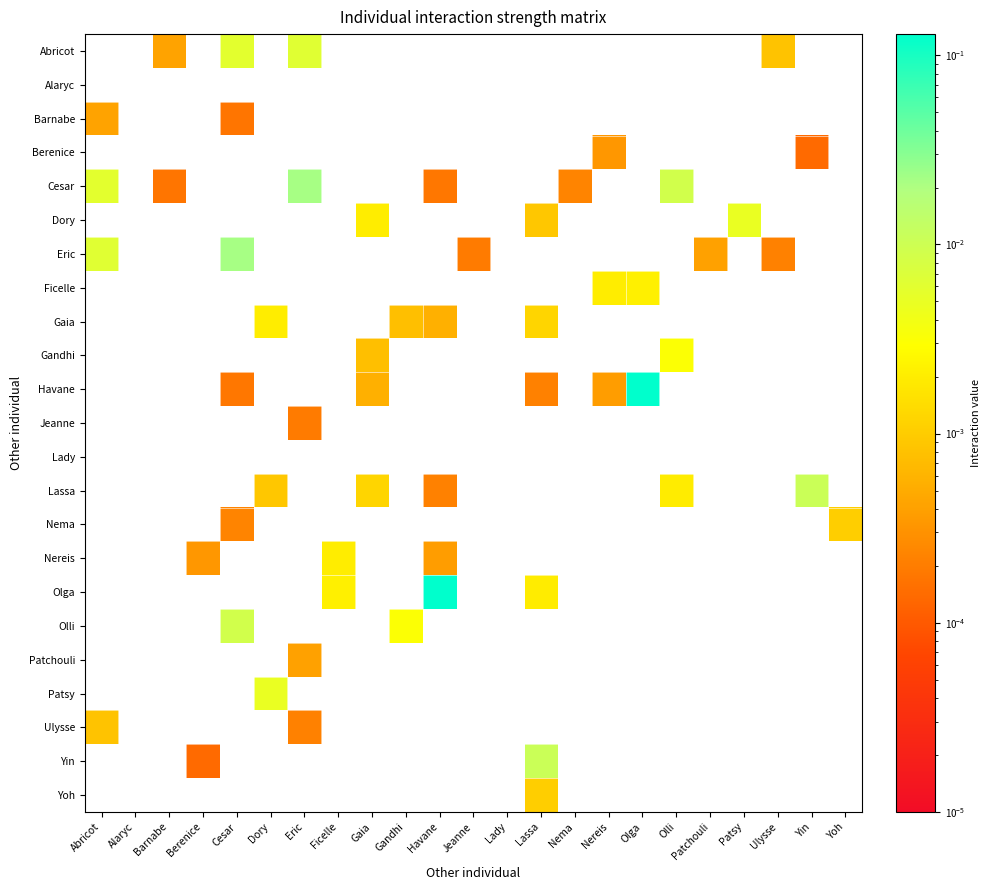

At Ficelle, list the series in order from largest to smallest.

Olga, Olli, Patchouli, Patsy, Ulysse, Yin, Yoh, Abricot, Alaryc, Barnabe, Berenice, Cesar, Dory, Eric, Ficelle, Gaia, Gandhi, Havane, Jeanne, Lady, Lassa, Nema, Nereis